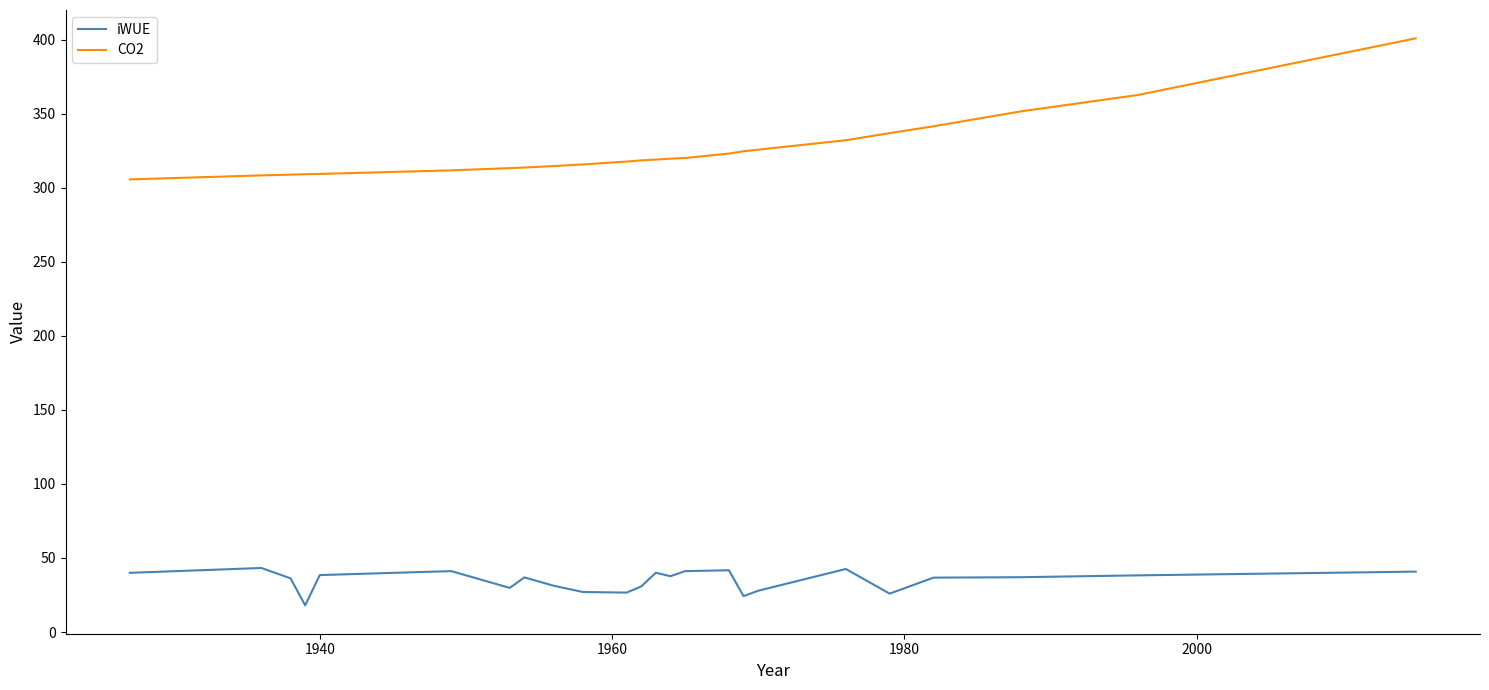

True or false: iWUE and CO2 cross at least once.

False